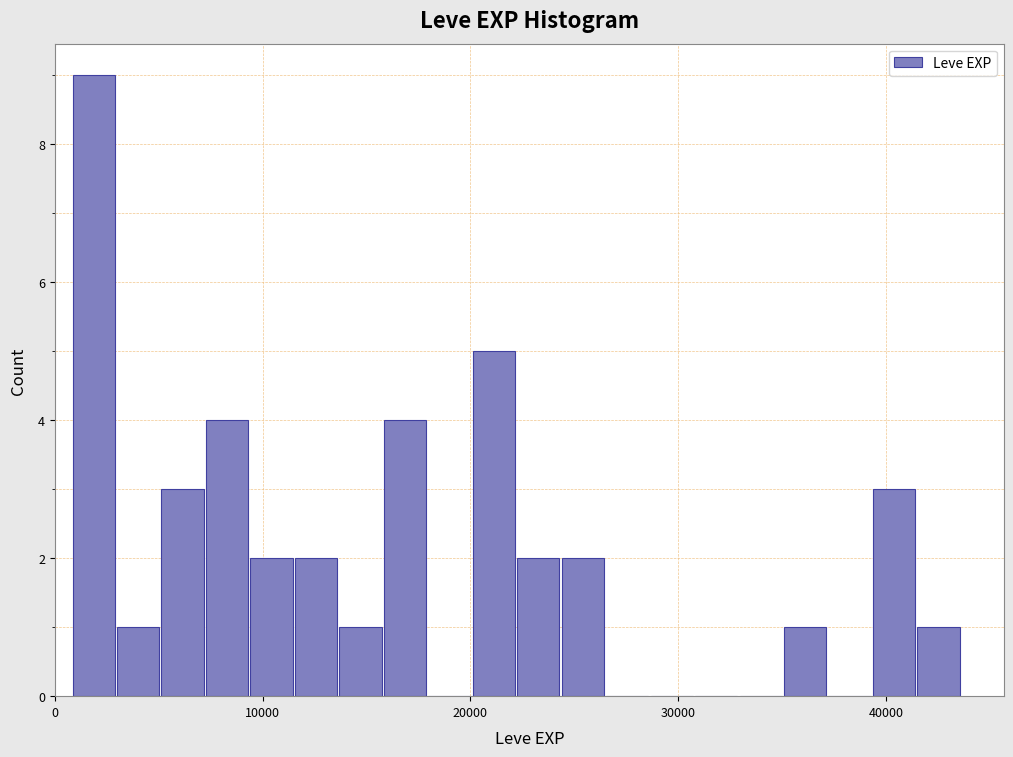

Around what value on the x-axis is the tallest bar? Give the approximate position of its centre, as read against the axis.

2000